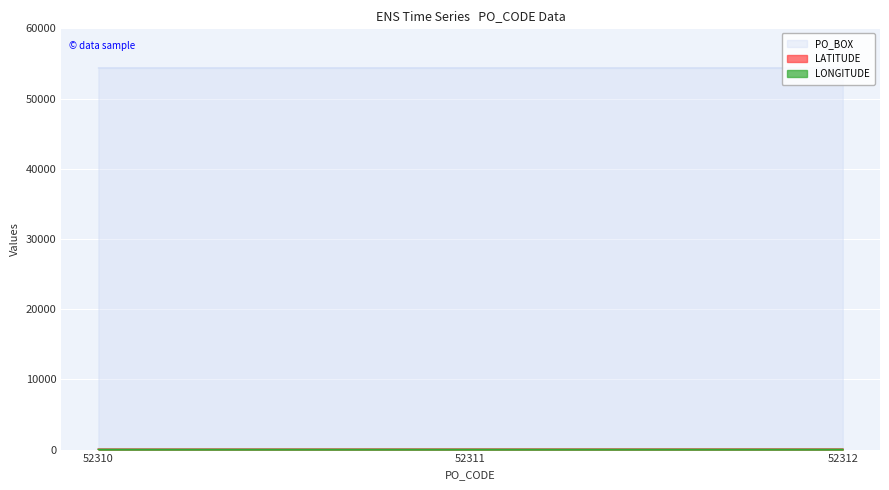

The PO_BOX series shows 54356.0 at 52311. True or false?

True